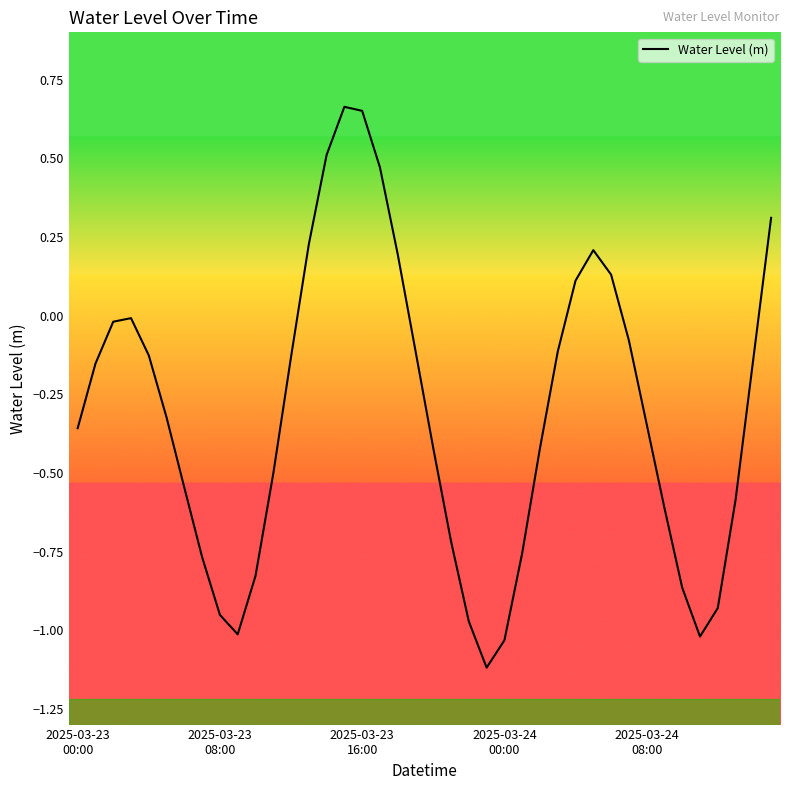

What is the difference between the maximum and minimum values?

1.8